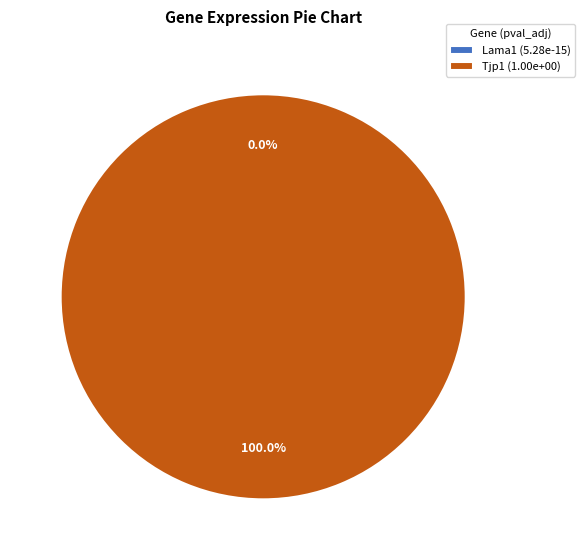

Which category has the smallest portion of the pie?

Lama1